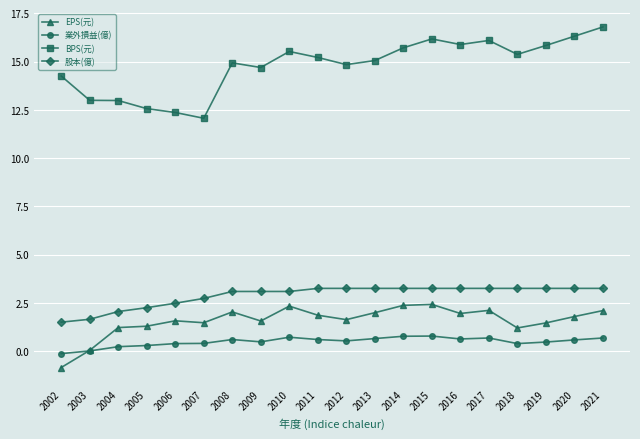

What is the highest value of the BPS(元) series?

16.8